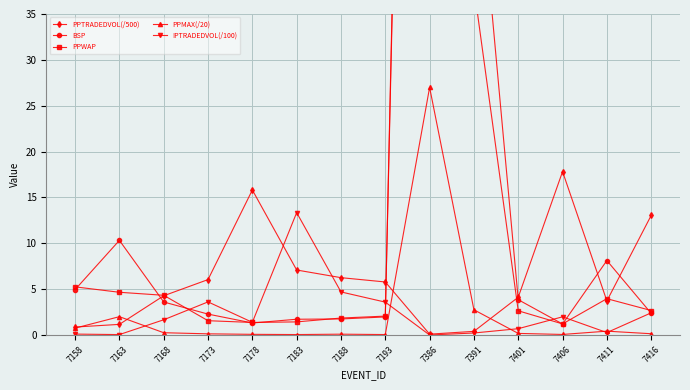

Reading left to right, list all the values displayed in this chart.

PPTRADEDVOL(/500): 7158=0.9	7163=1.2	7168=4.3	7173=6.0	7178=15.8	7183=7.1	7188=6.3	7193=5.8	7386=0.1	7391=0.4	7401=4.1	7406=17.8	7411=3.7	7416=13.0
BSP: 7158=5.0	7163=10.3	7168=3.6	7173=2.3	7178=1.3	7183=1.7	7188=1.8	7193=2.0	7386=214.4	7391=56.7	7401=3.9	7406=1.2	7411=8.1	7416=2.4
PPWAP: 7158=5.2	7163=4.7	7168=4.3	7173=1.6	7178=1.4	7183=1.4	7188=1.9	7193=2.1	7386=221.0	7391=37.9	7401=2.6	7406=1.2	7411=4.0	7416=2.7
PPMAX(/20): 7158=0.8	7163=2.0	7168=0.2	7173=0.1	7178=0.1	7183=0.1	7188=0.1	7193=0.1	7386=27.0	7391=2.8	7401=0.2	7406=0.1	7411=0.4	7416=0.1
IPTRADEDVOL(/100): 7158=0.1	7163=0.0	7168=1.7	7173=3.6	7178=1.4	7183=13.3	7188=4.7	7193=3.6	7386=0.0	7391=0.2	7401=0.7	7406=2.0	7411=0.3	7416=2.4